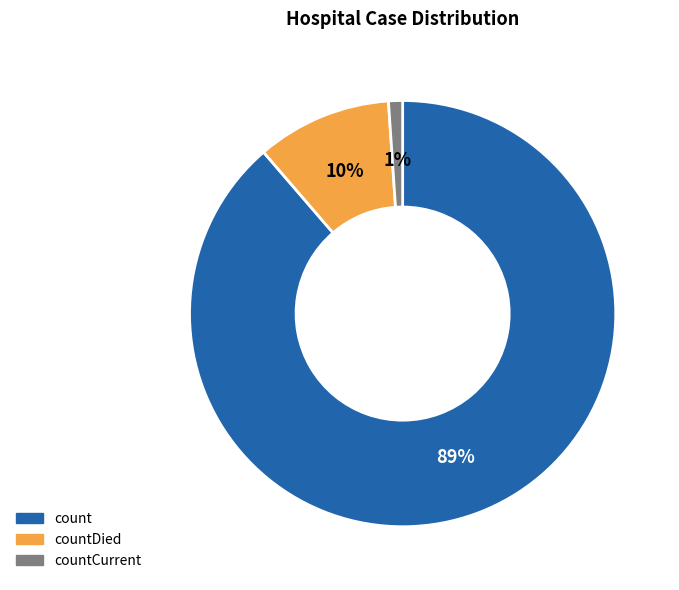

Count the number of slices in the pie.

3